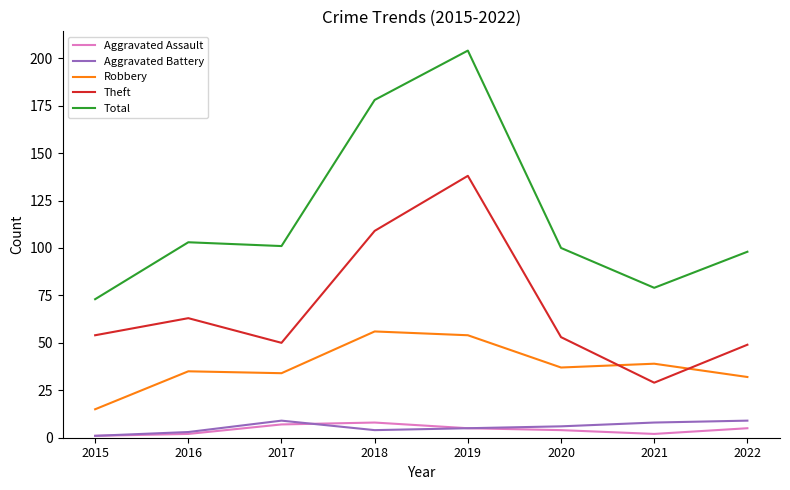

True or false: Aggravated Battery and Robbery intersect in this chart.

False